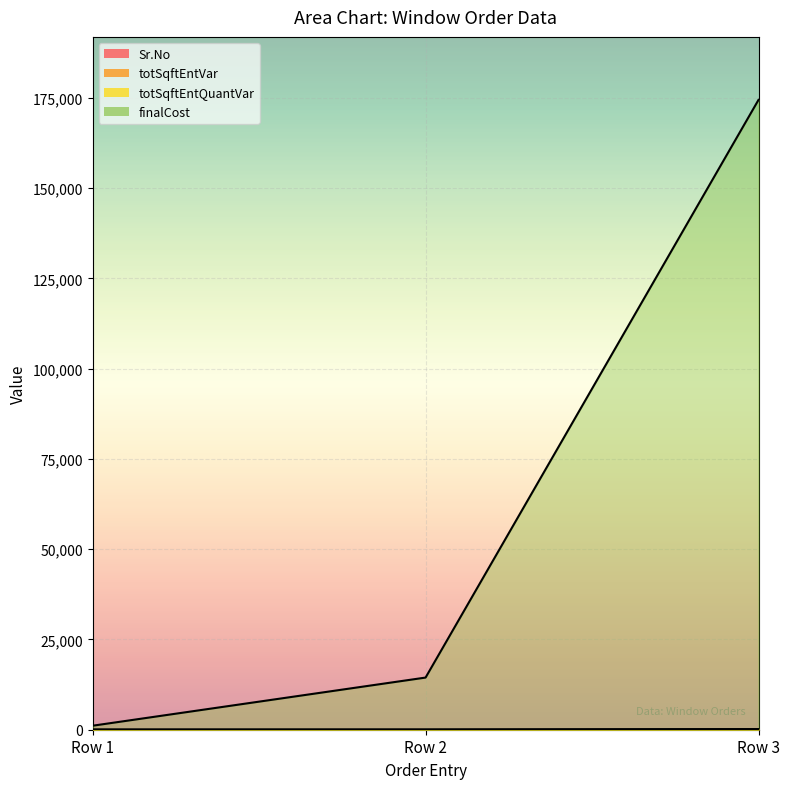

Which series has the largest total across all categories?

totSqftEntVar